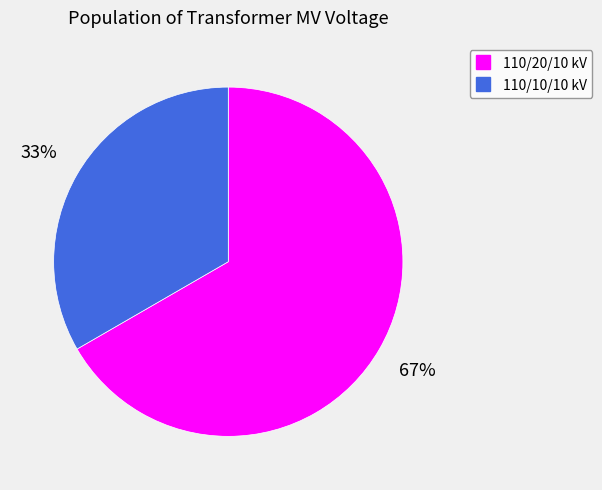

Is there any slice that represents more than half of the pie?

Yes